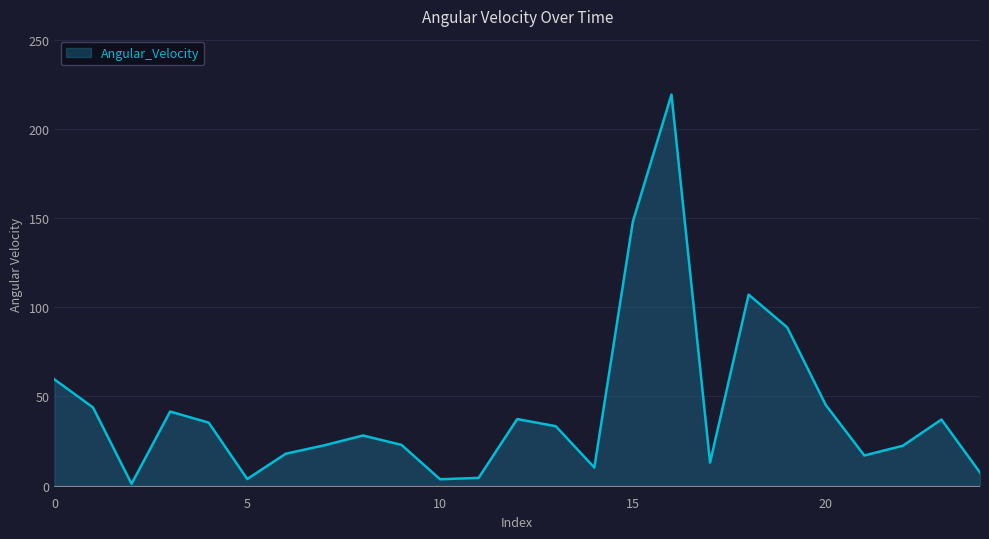

What is the difference between the maximum and minimum values?

218.6